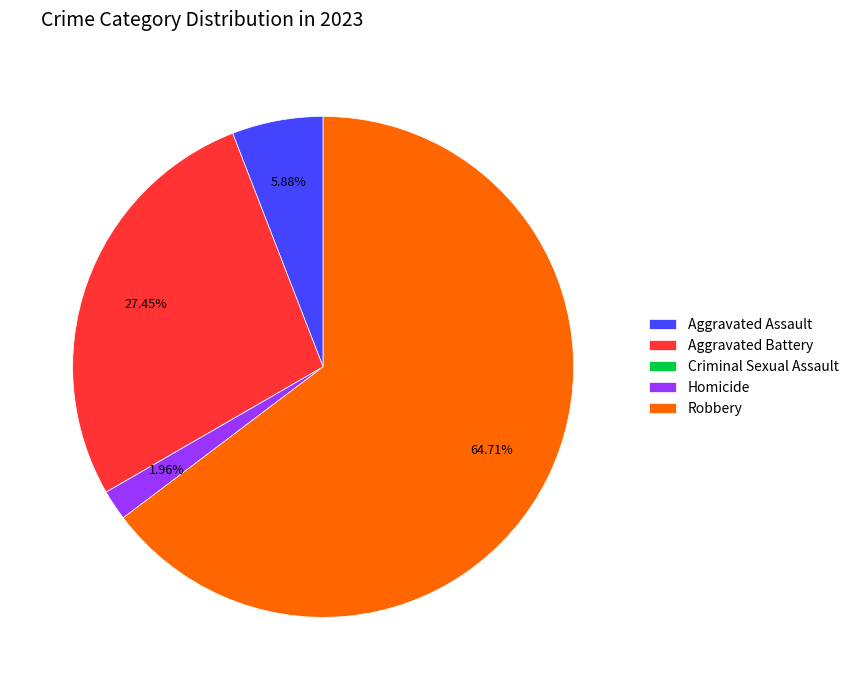

Between Homicide and Aggravated Battery, which is larger?

Aggravated Battery